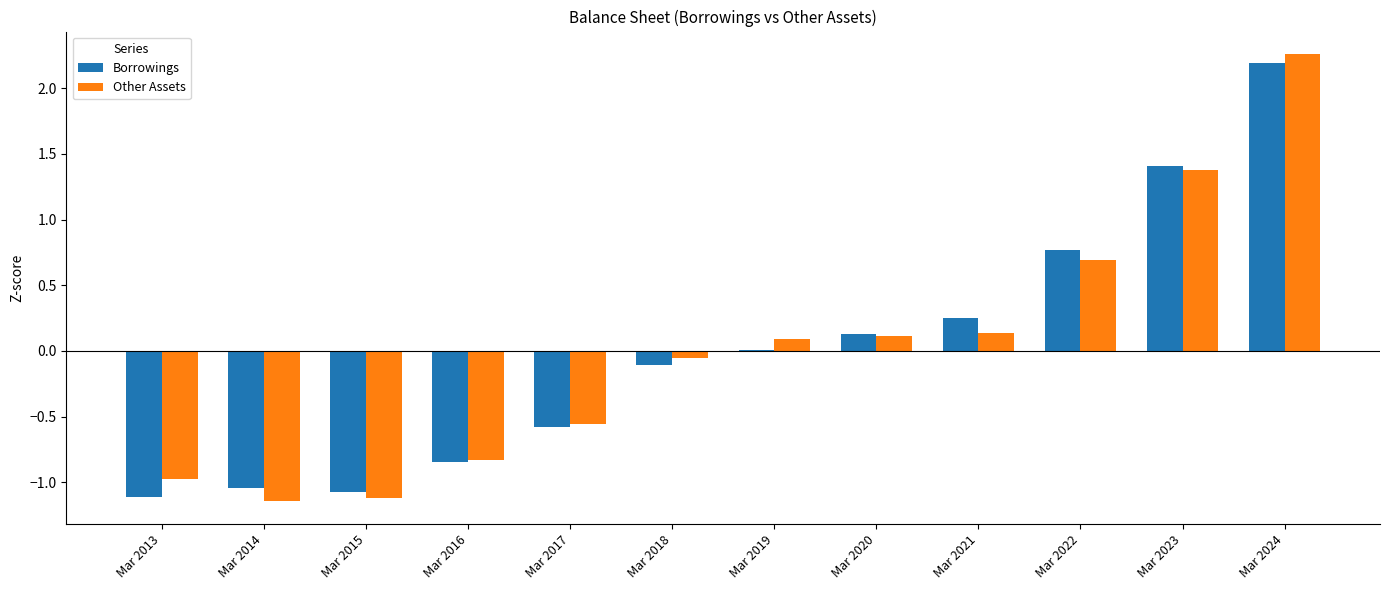

How many data points does each series have?

12